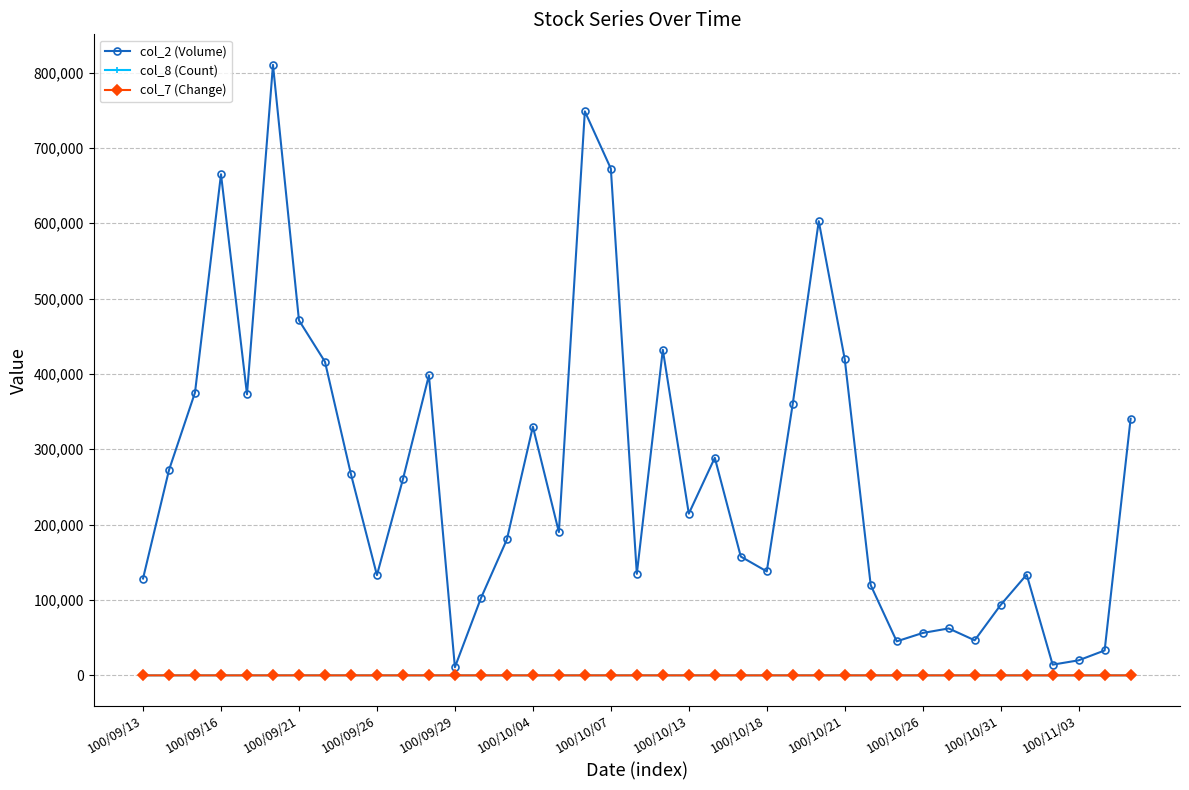

What is the average value of the col_8 (Count) series?

22.4